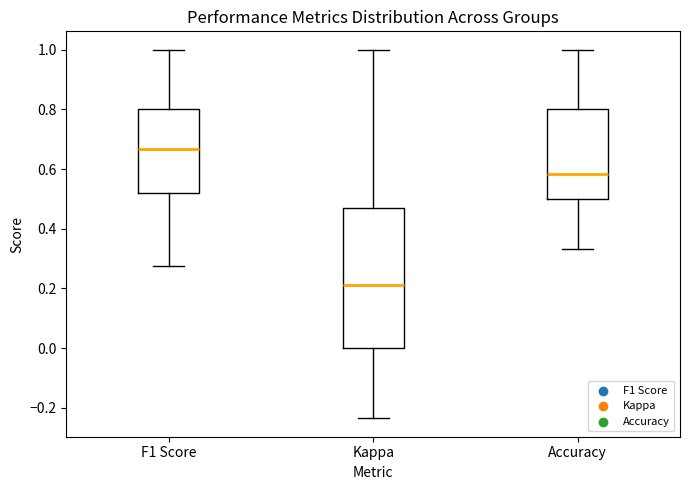

Comparing the boxes themselves (not the whiskers), which one is the tallest?

Kappa